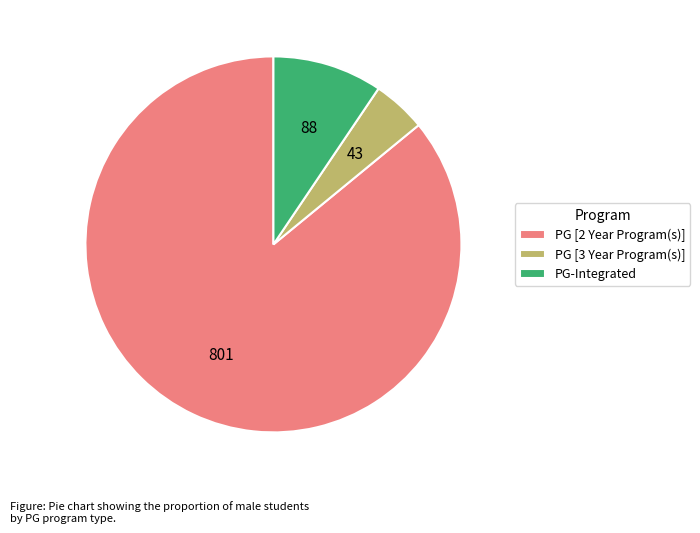

Is there any slice that represents more than half of the pie?

Yes